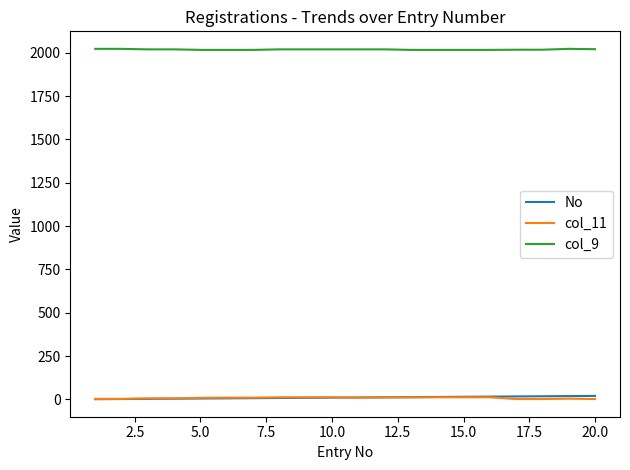

Is this an area chart (filled region under the line)?

No